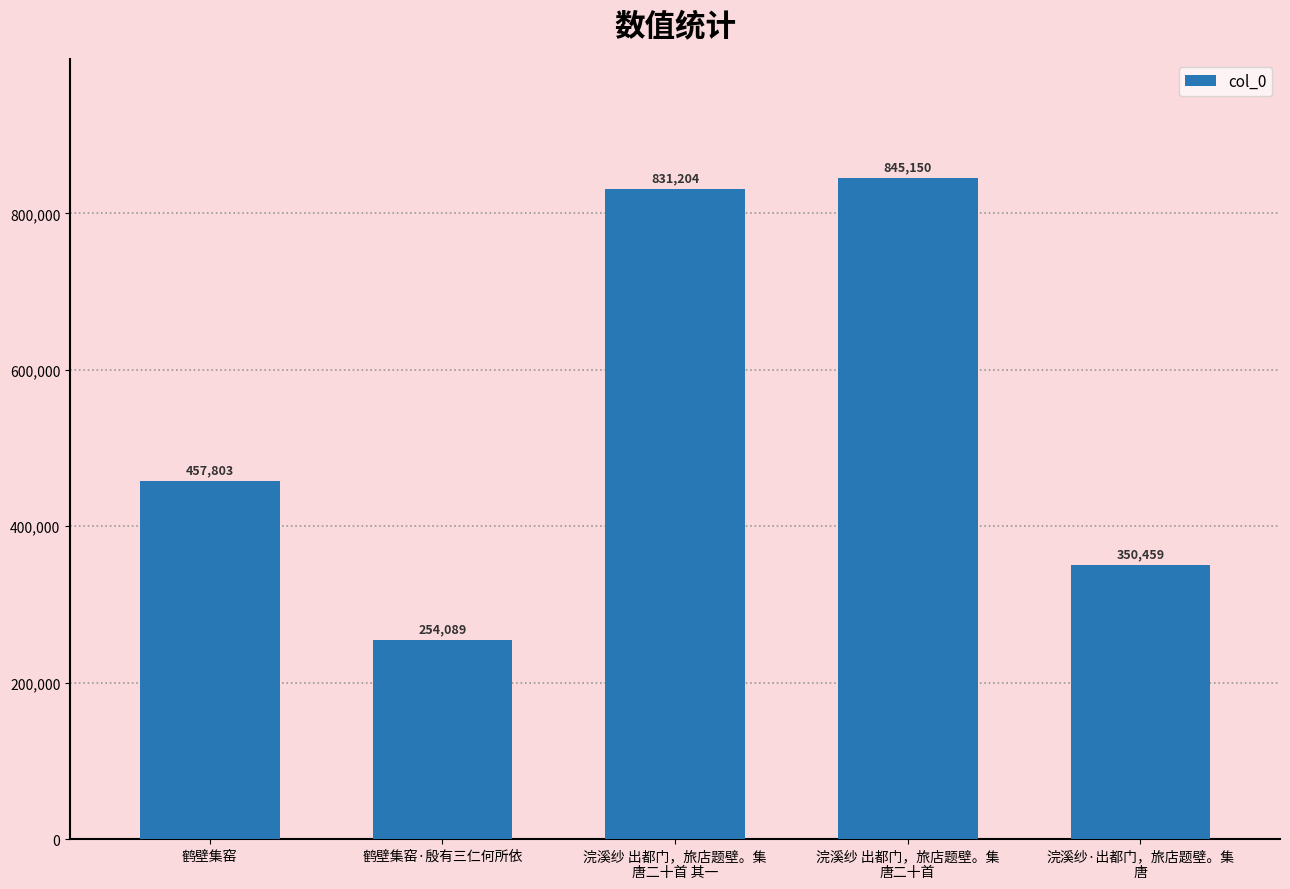

What is the difference between the maximum and minimum values?

591061